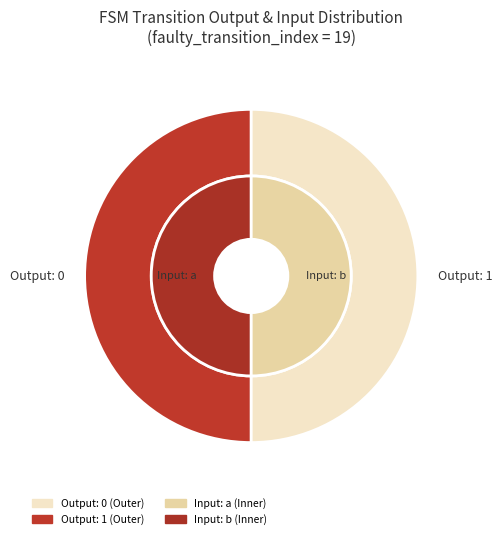

Is it true that 32 is 0% of the pie?

True